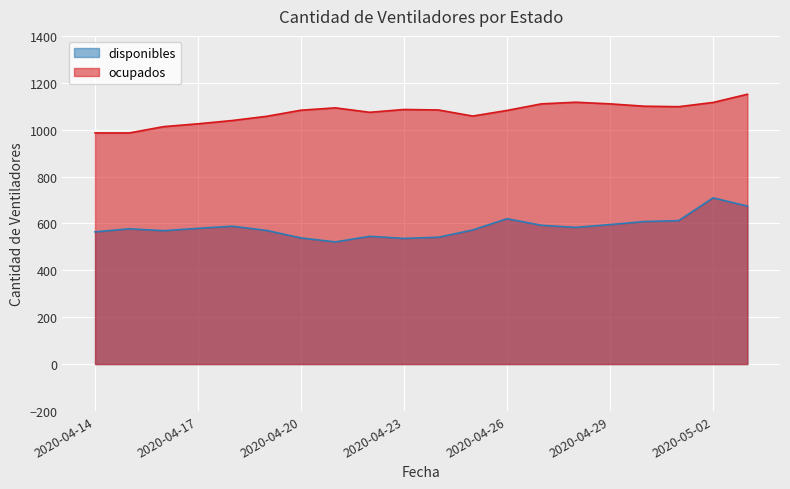

Rank the series by their maximum value, from lowest to highest.

disponibles, ocupados